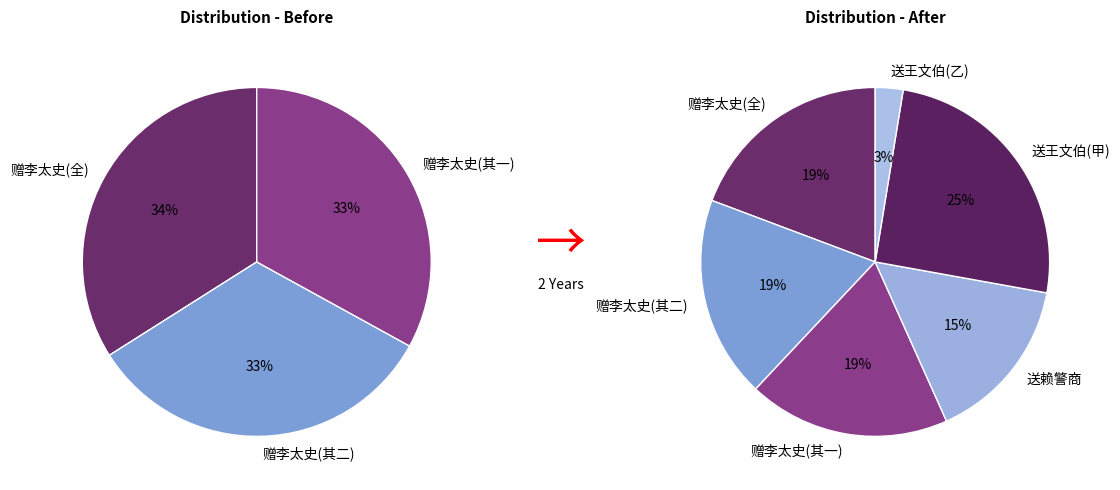

Rank the categories by value from lowest to highest.

送王文伯上舍归丰城兼简何侍郎 (其二), 送赖警商归丰城兼怀徐匡岳, 赠李太史承命奉二亲归丰城兼讯胡侍读二首 其一, 赠李太史承命奉二亲归丰城兼讯胡侍读二首 其二, 赠李太史承命奉二亲归丰城兼讯胡侍读二首, 送王文伯上舍归丰城兼简何侍郎